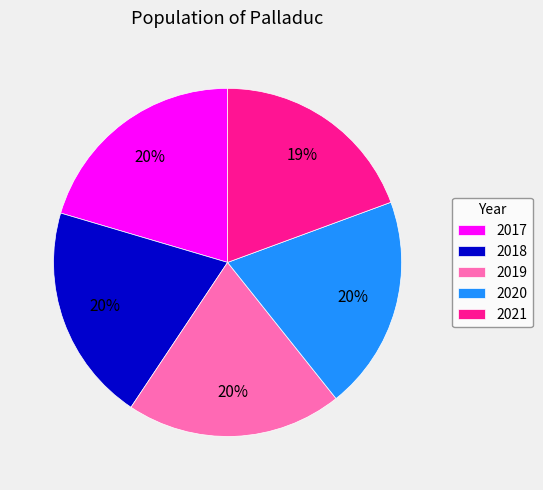

What is the smallest slice in the pie chart?

2021